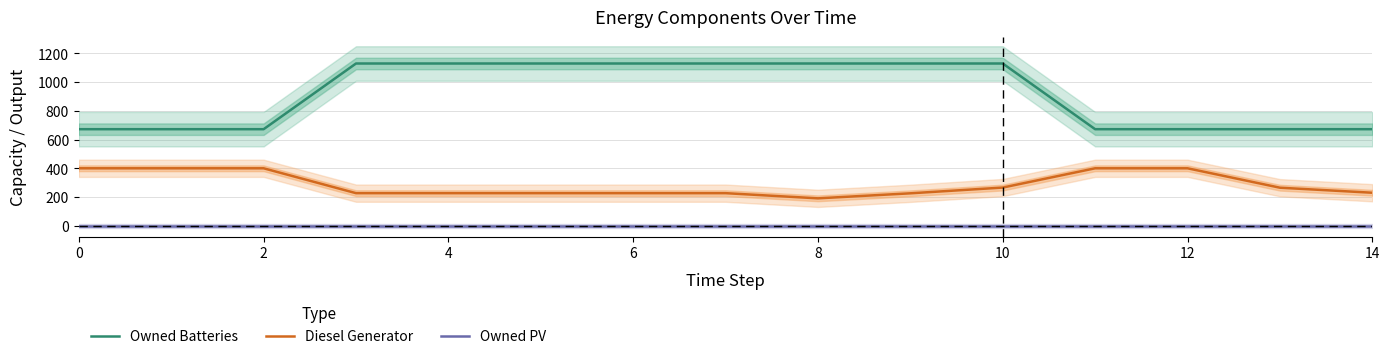

At 8, list the series in order from smallest to largest.

Owned PV, Diesel Generator, Owned Batteries